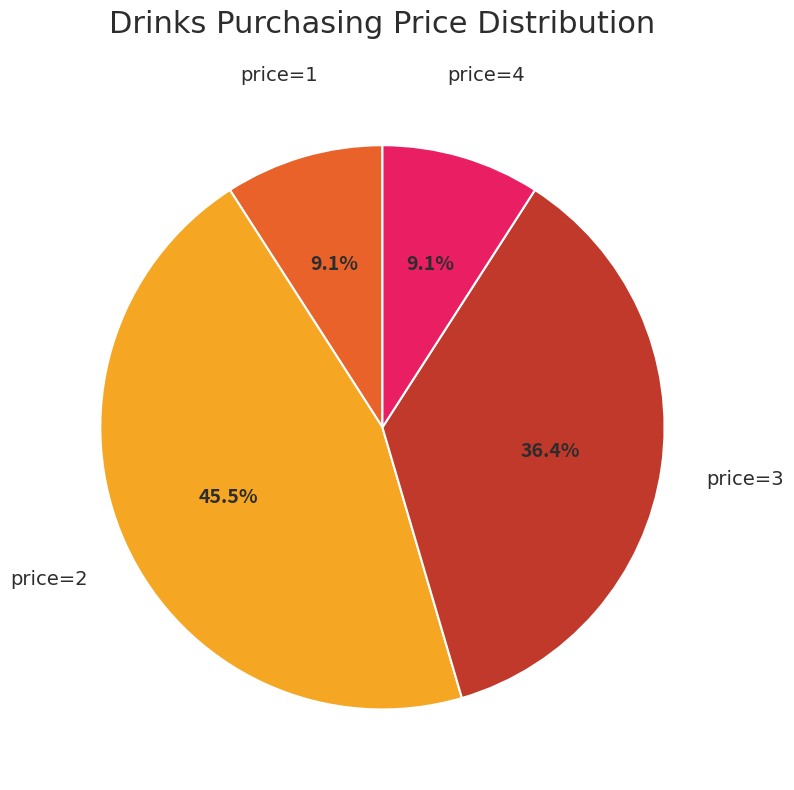

Does any single category account for the majority?

No